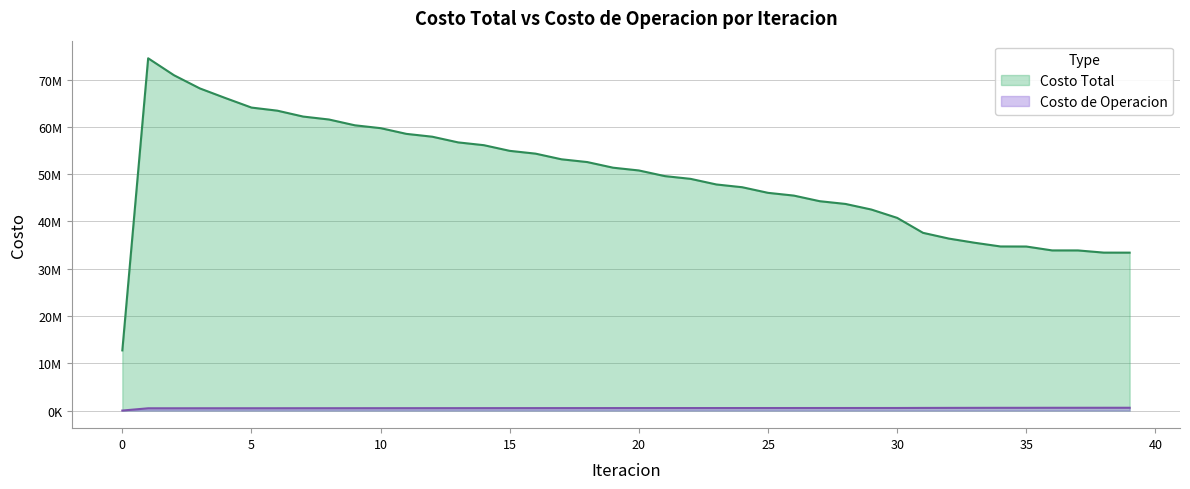

Which category has the highest value in the Costo de Operacion series?

39